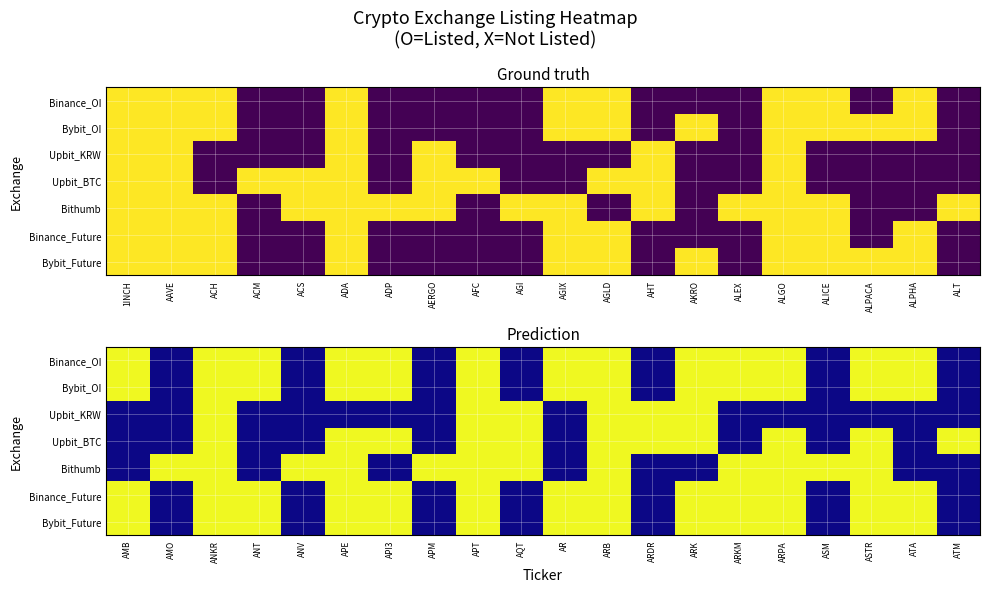

At how many categories does at least one series exceed 0?

20